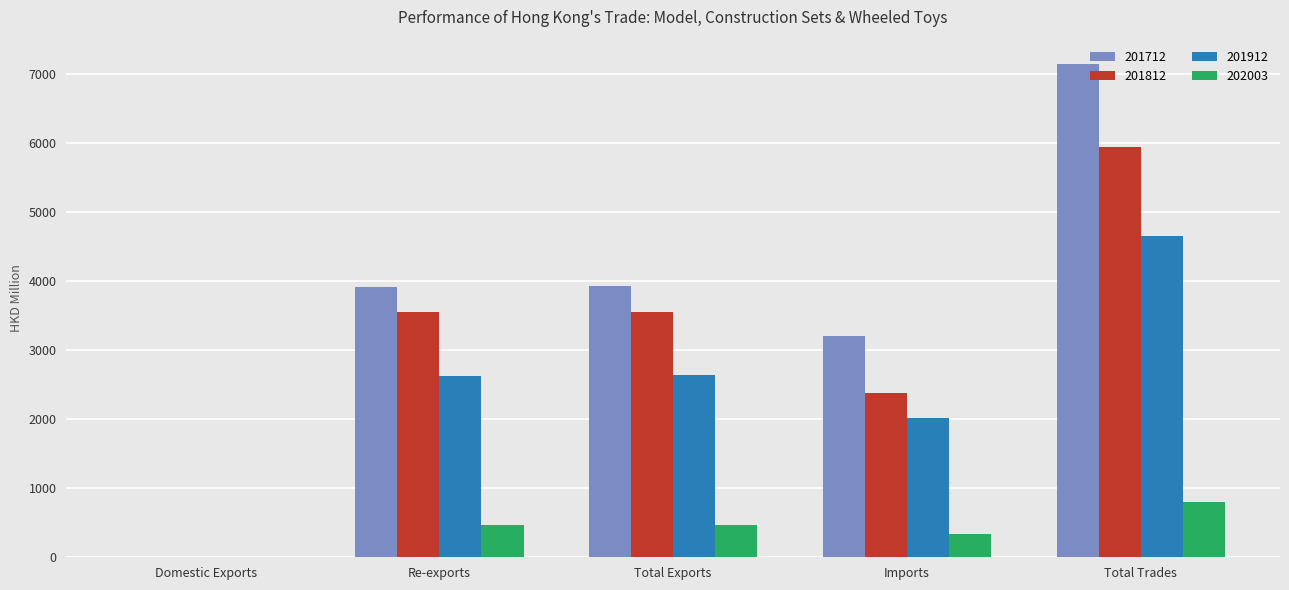

What is the sum of all 201912 values?

11932.3